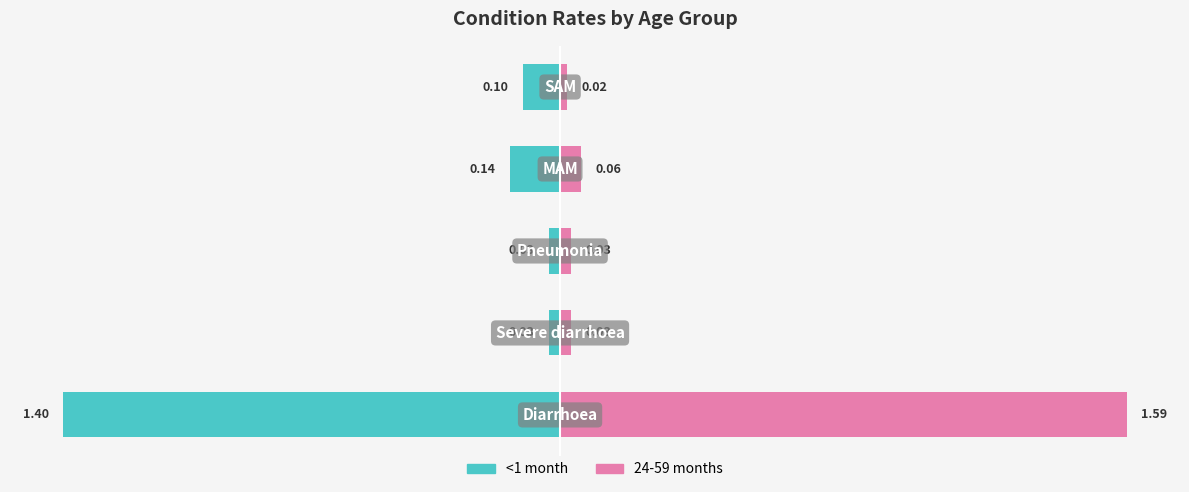

What is the average value of the 24-59 months series?

0.3